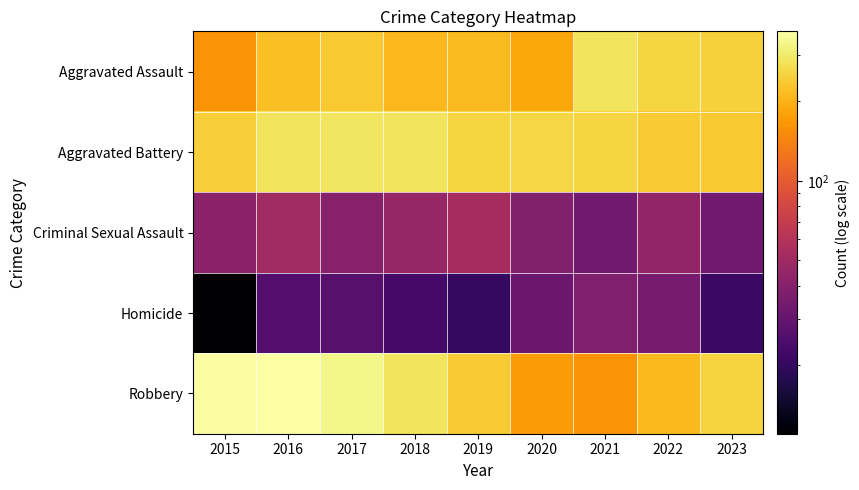

Which series changed the most between 2019 and 2020?

Robbery